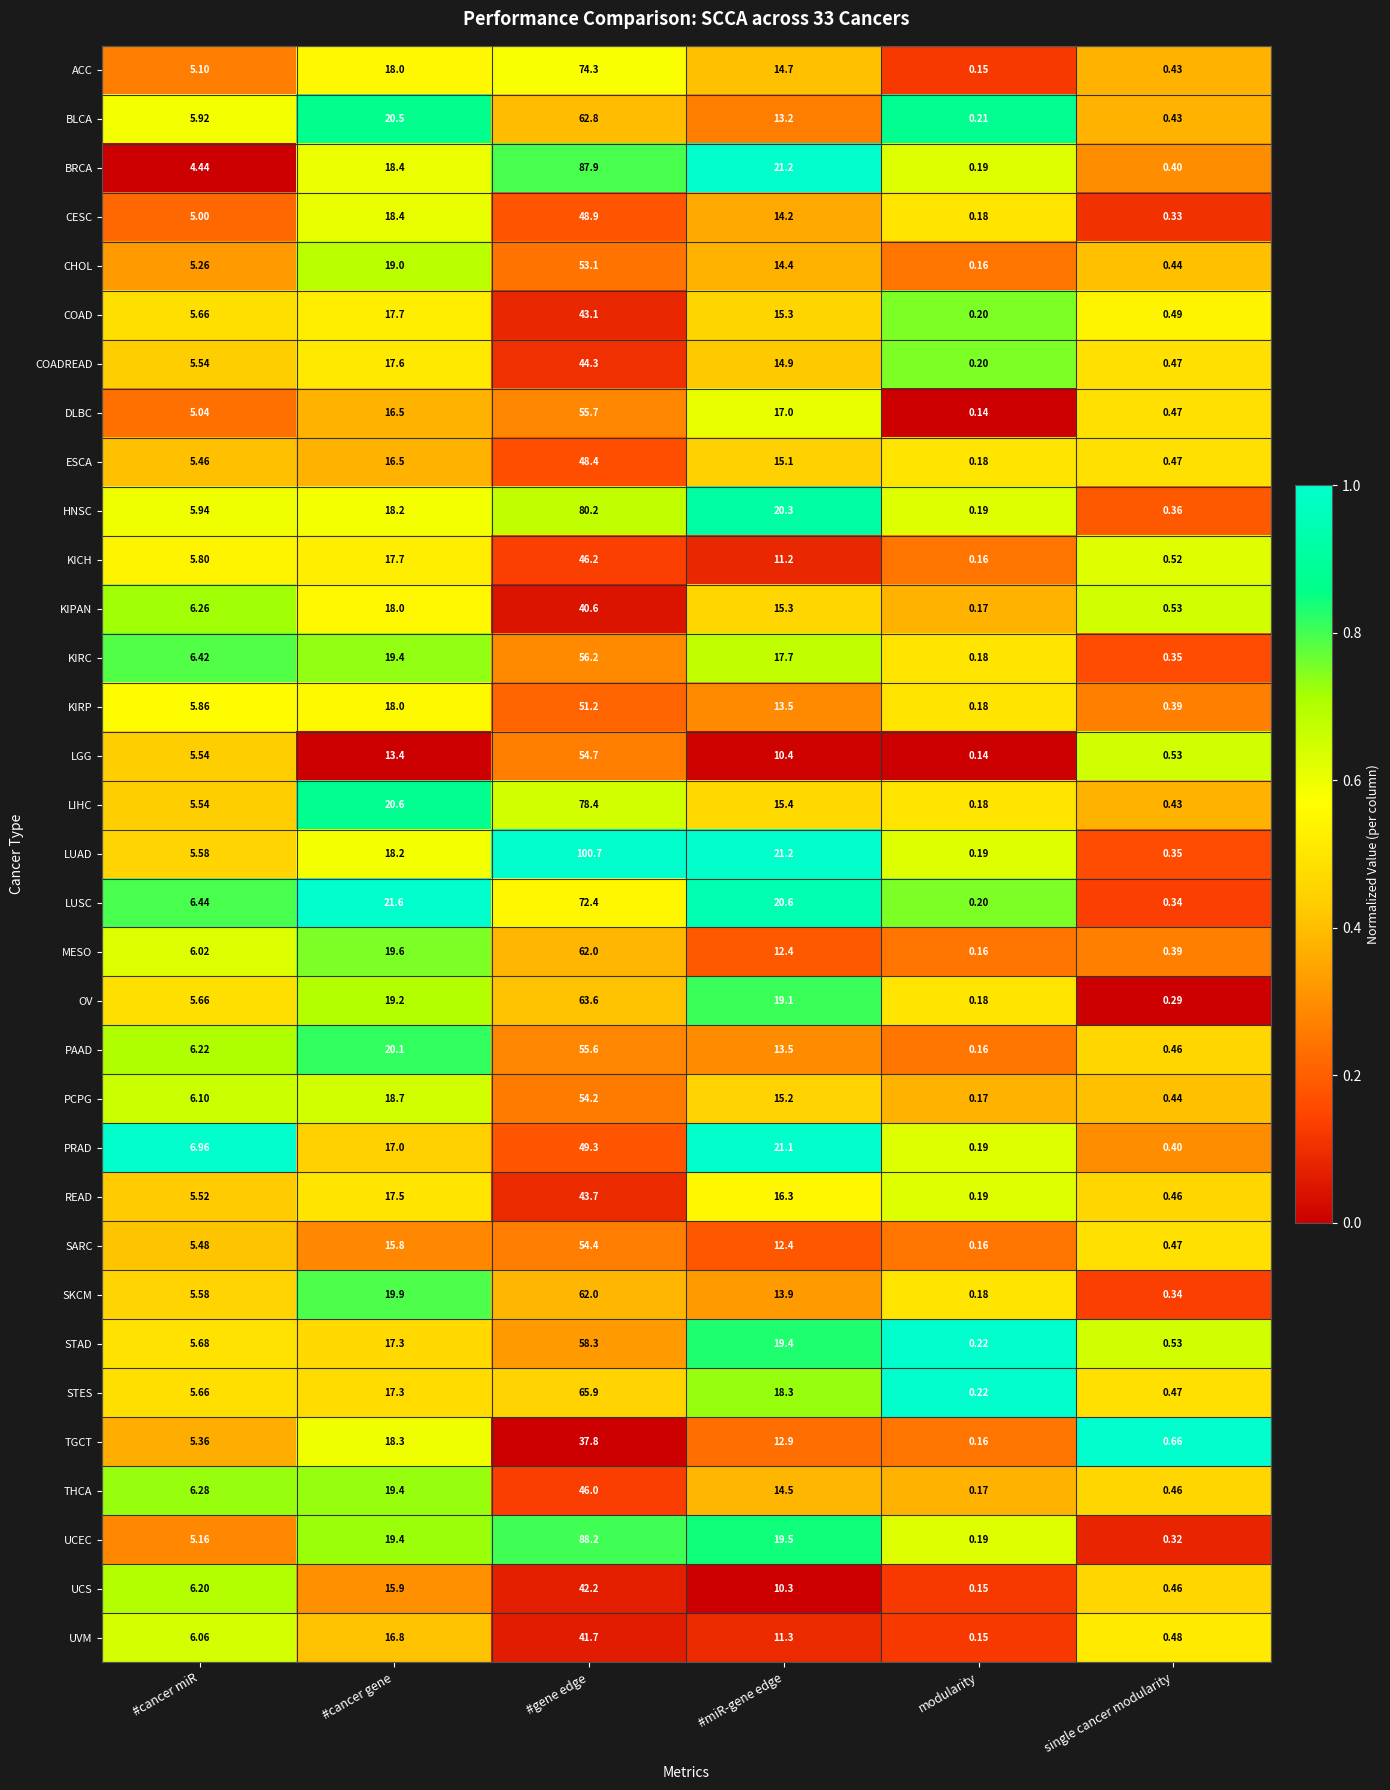

Which category has the highest value in the PCPG series?

#gene edge